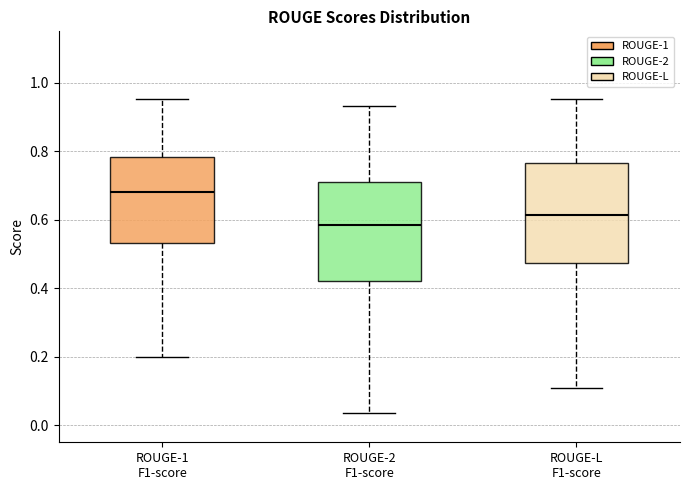

Where does the median line of the box for ROUGE-2 F1-score sit on the y-axis? The values are not printed on the chart, so give them approximately, as read against the axis.

0.58